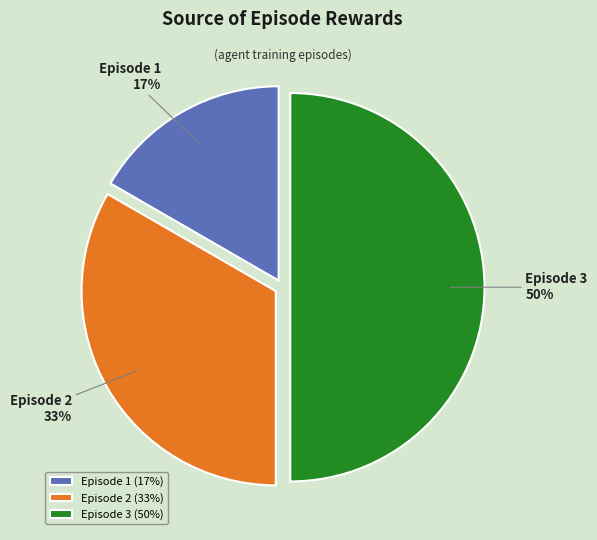

What is the smallest slice in the pie chart?

Episode 1